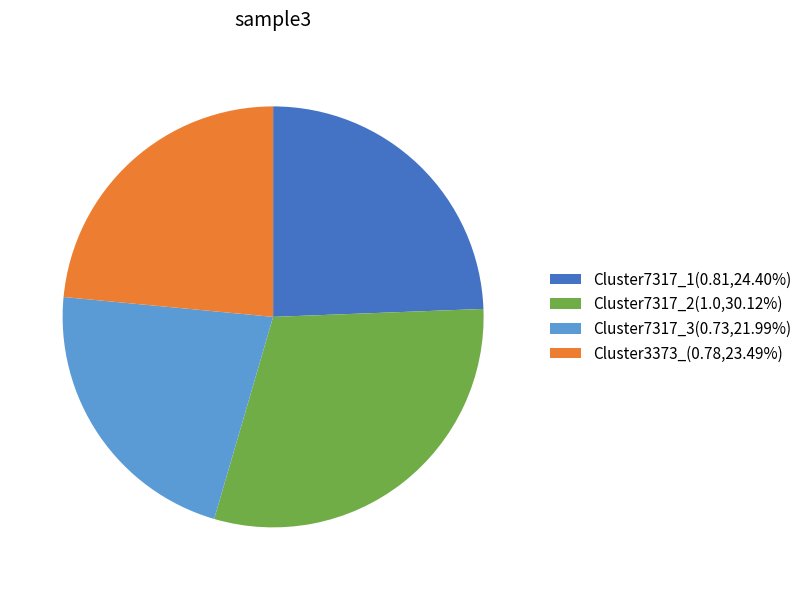

What is the ratio of the value at Cluster7317_3(0.73,21.99%) to the value at Cluster7317_2(1.0,30.12%)?

0.7